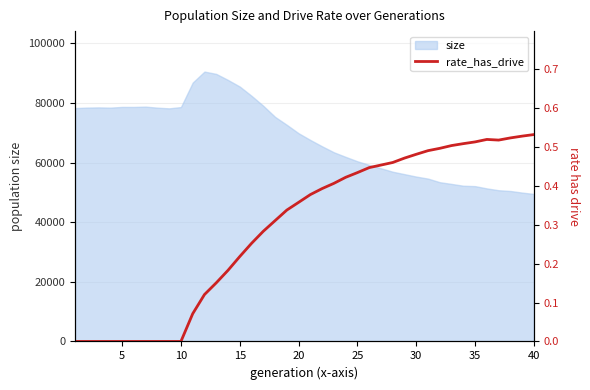

What is the sum of all values?

11.8